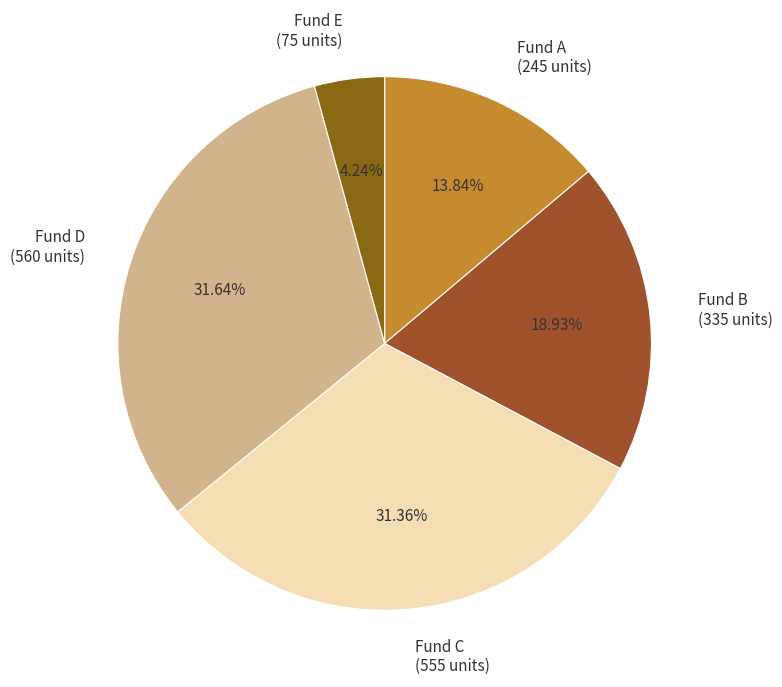

How many segments does this pie chart have?

5